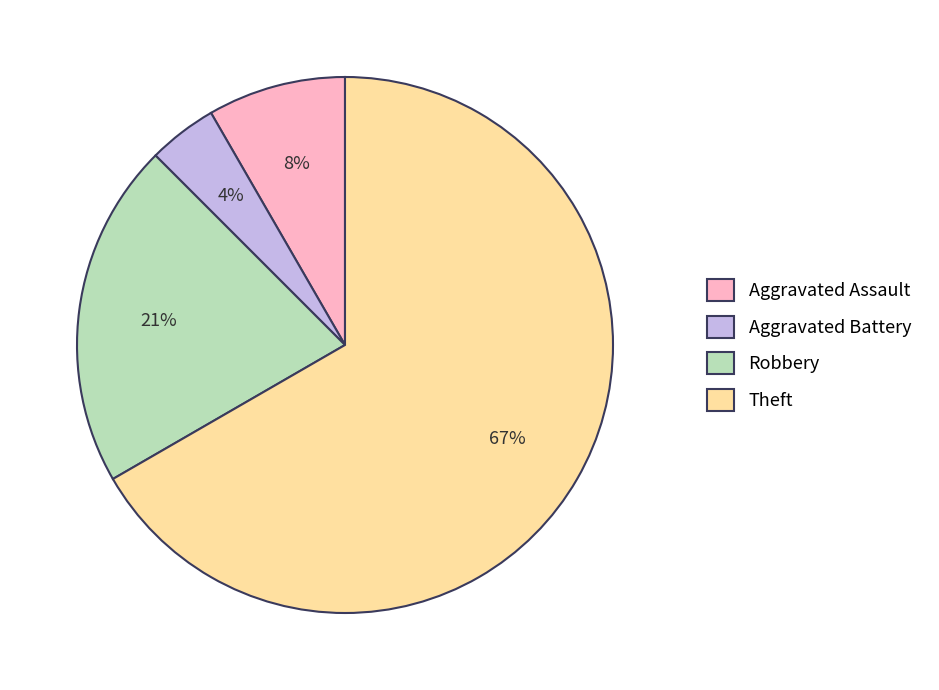

Approximately how many times larger is the value at Aggravated Assault compared to Theft?

0.1